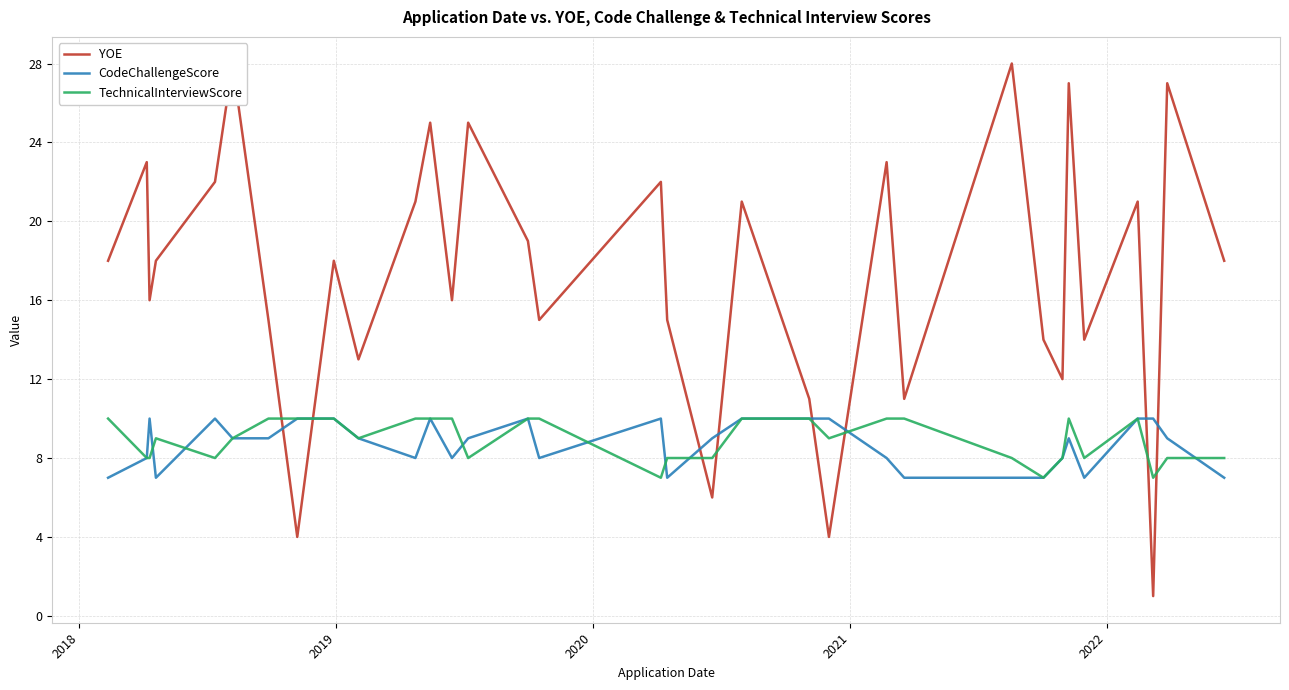

What is the highest value of the TechnicalInterviewScore series?

10